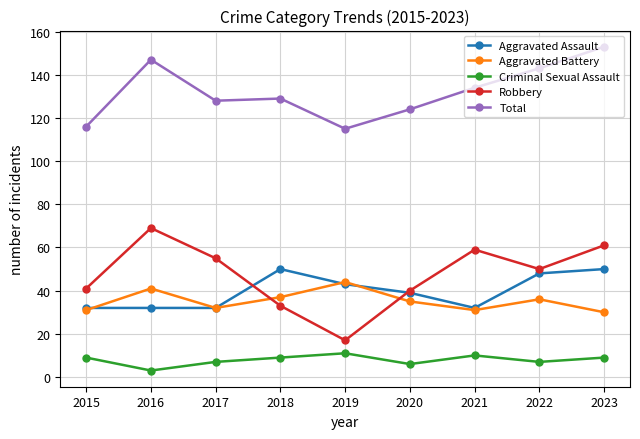

Where do Aggravated Battery and Robbery first cross each other?

2017 and 2018